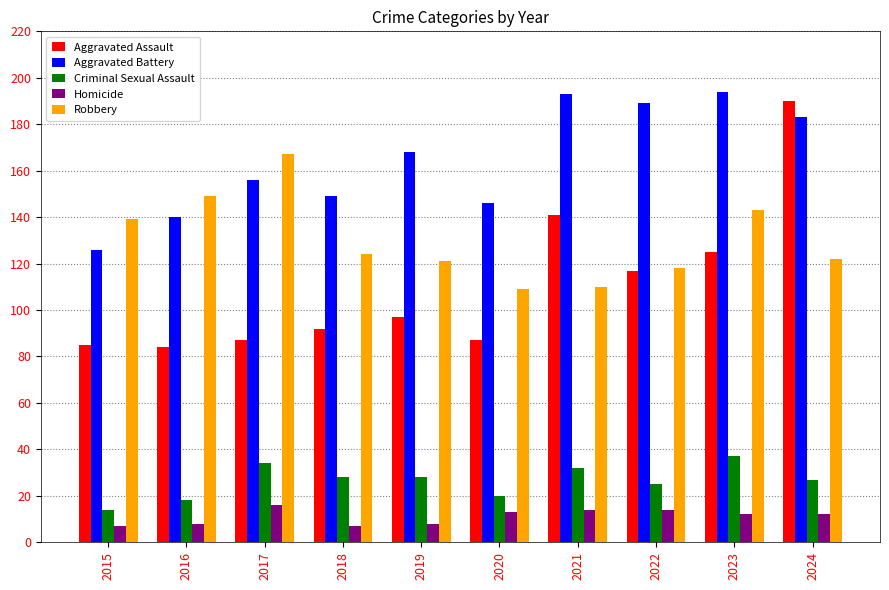

What is the difference between the maximum and second lowest values in the Robbery series?

57